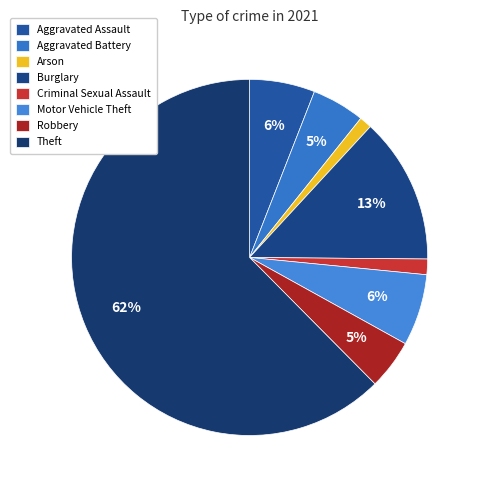

Which slice is the largest?

Theft